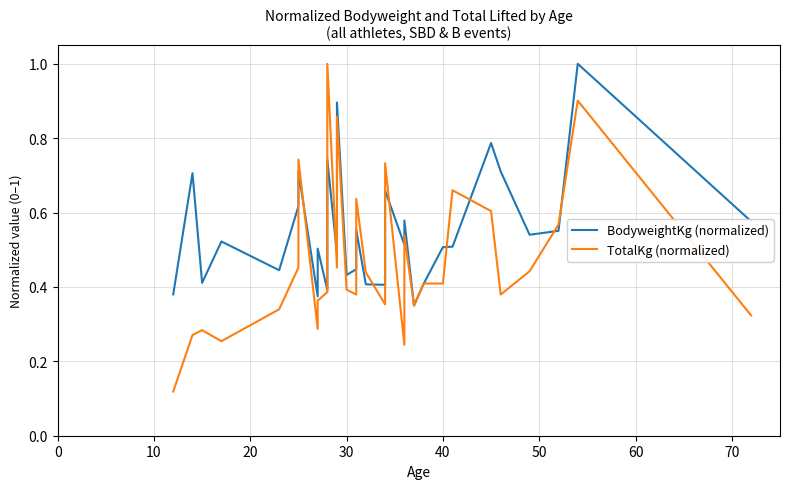

What is the minimum value for TotalKg (normalized)?

0.1